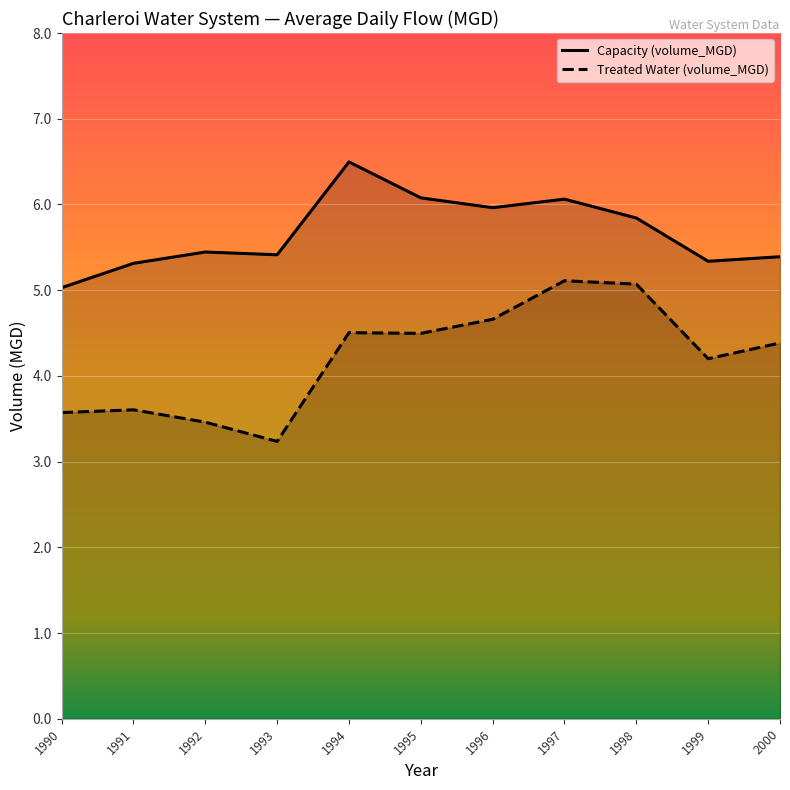

What is the total value across all series at 1997?

11.2